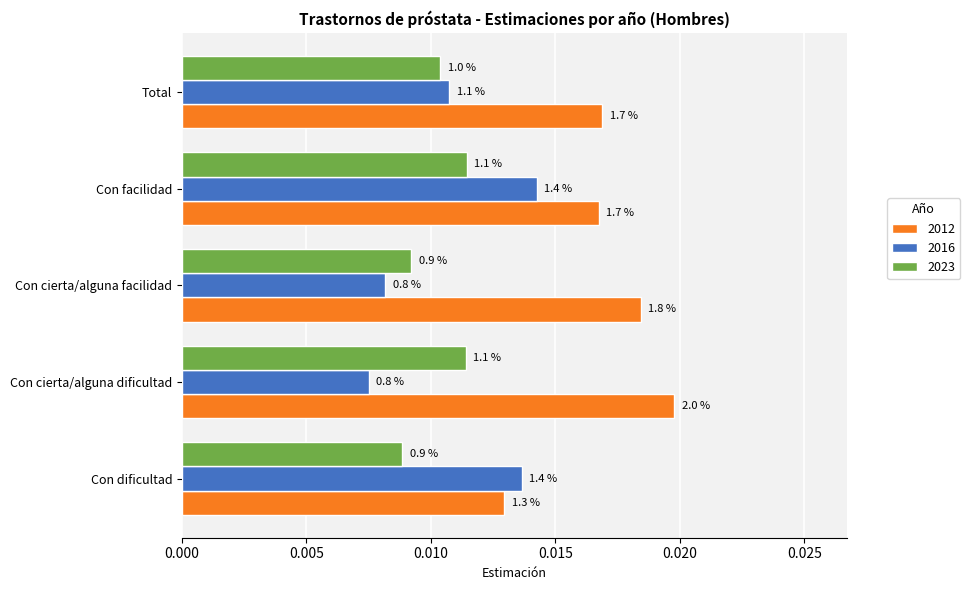

What are all the series names shown in the legend?

2012, 2016, 2023